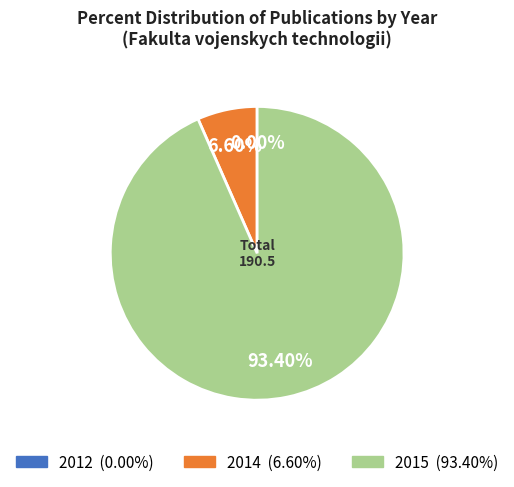

Which slice is the smallest?

2012